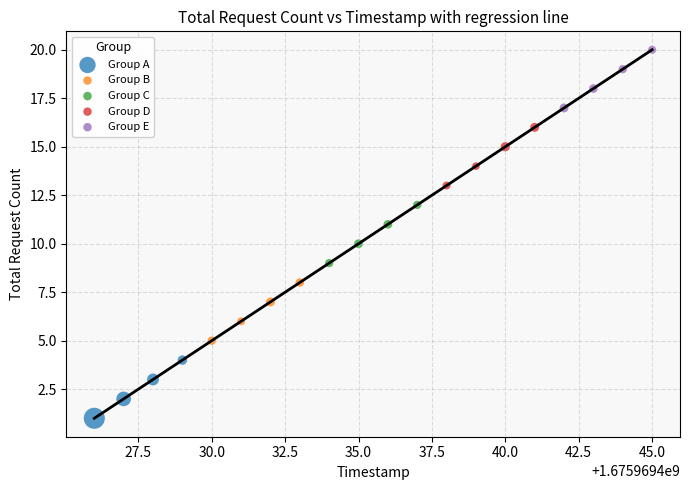

Which series reaches the minimum Y coordinate?

Group A